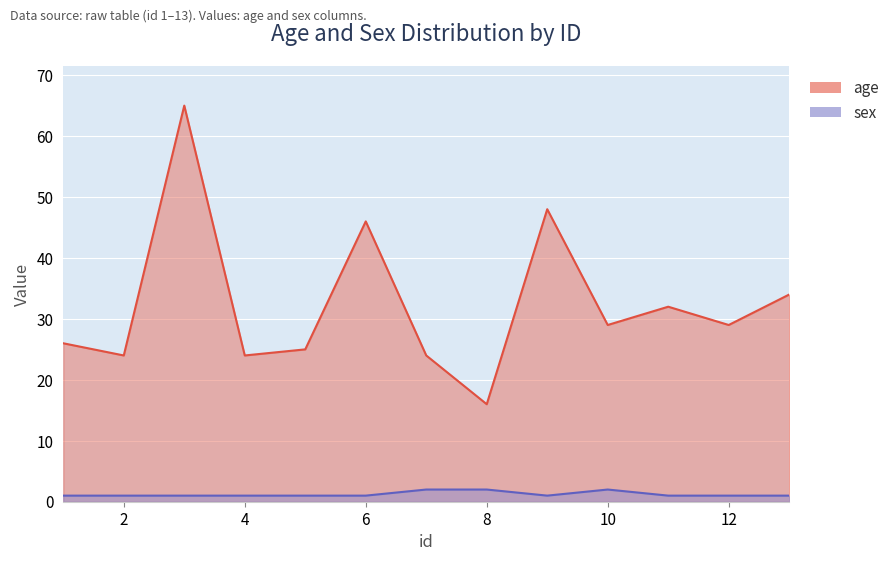

What is the highest value of the age series?

65